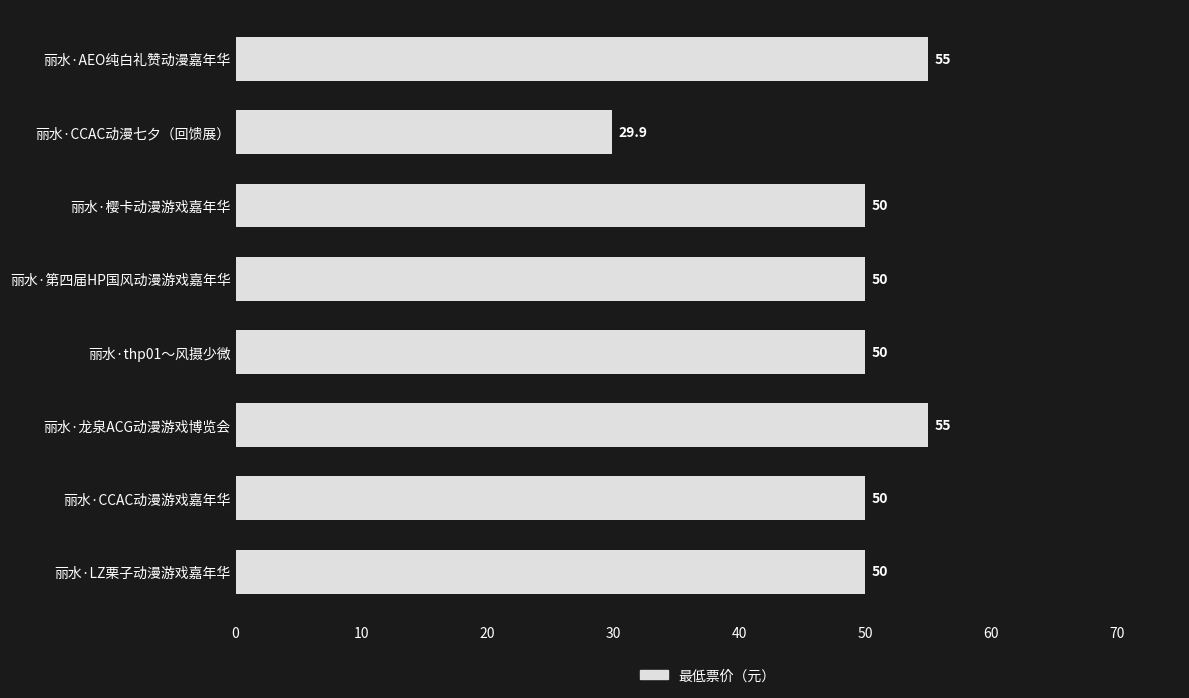

What is the average value?

48.7